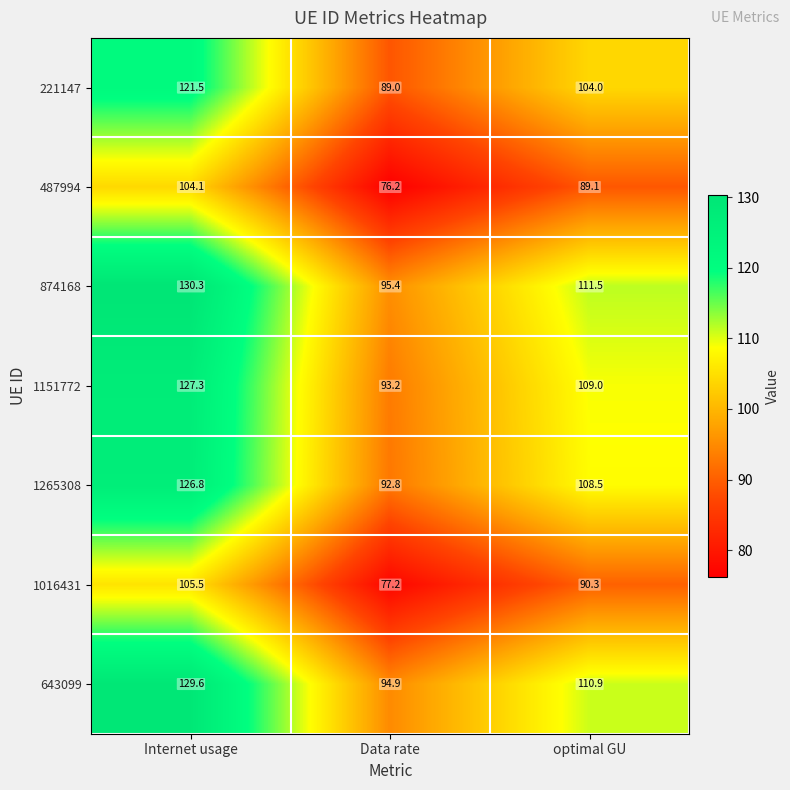

At which label does 487994 first exceed 89?

Internet usage